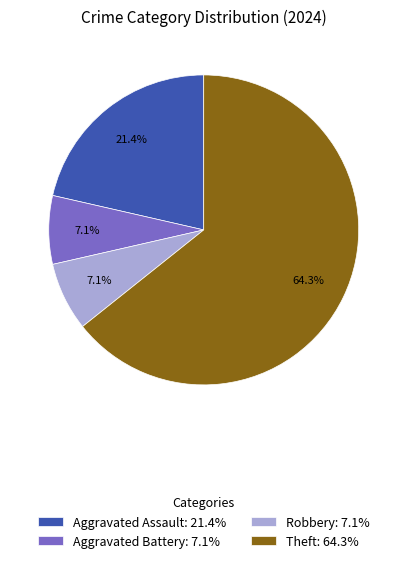

Is there any slice that represents more than half of the pie?

Yes